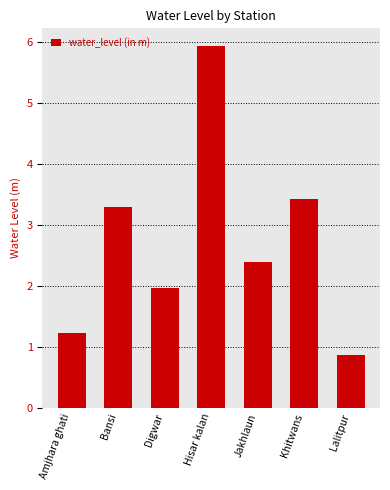

Count the number of values greater than 2.

4